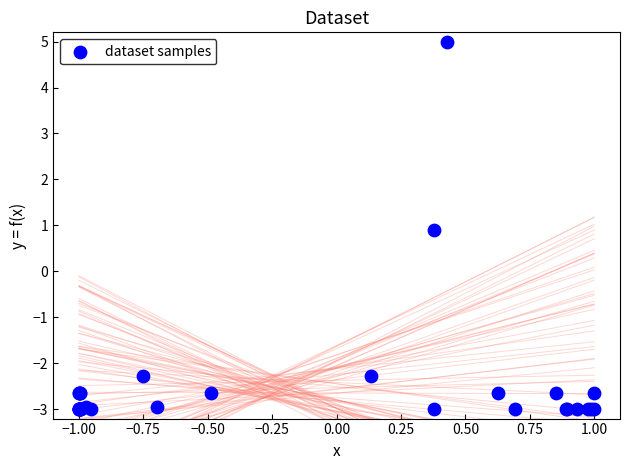

What Y value in the scatter plot is closest to 1?

0.9